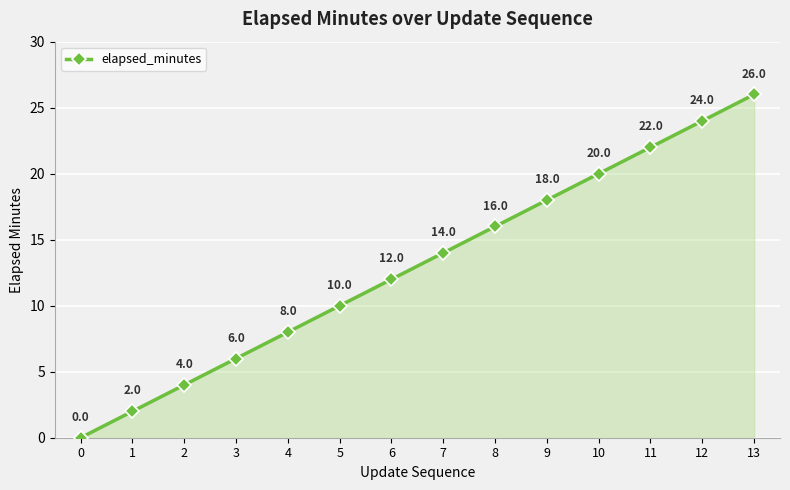

Rank the categories by value from highest to lowest.

13, 12, 11, 10, 9, 8, 7, 6, 5, 4, 3, 2, 1, 0